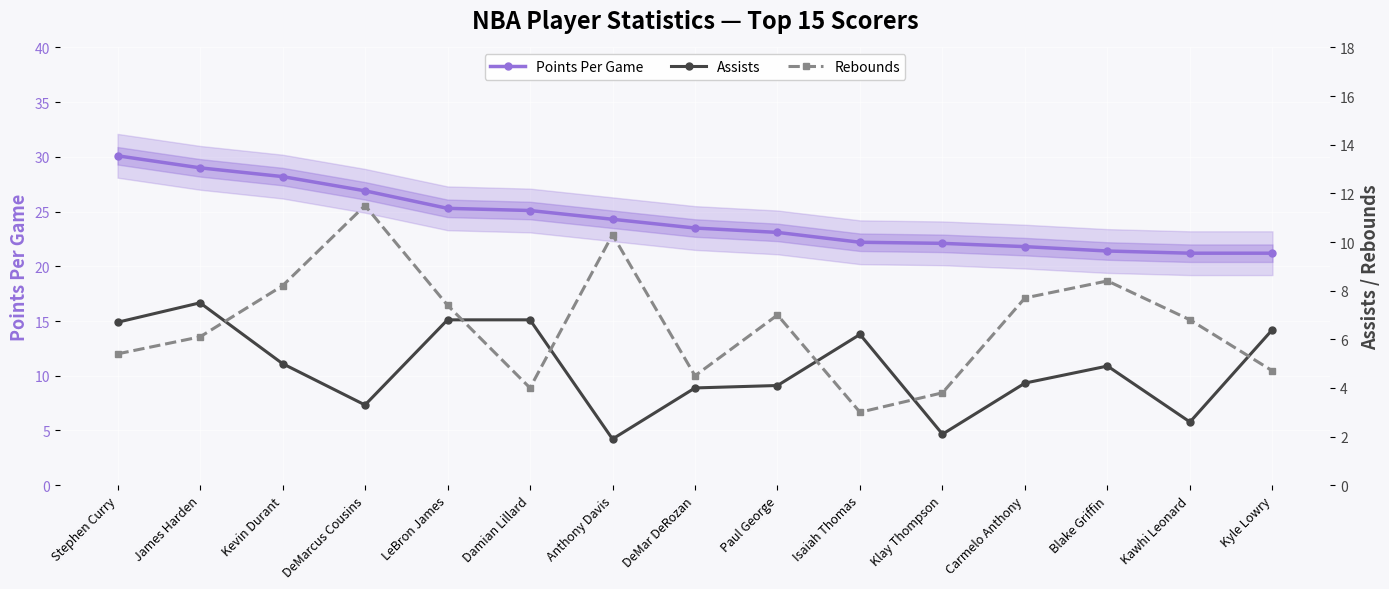

Reading left to right, transcribe all the data shown in this chart.

Points Per Game: Stephen Curry=30.1	James Harden=29.0	Kevin Durant=28.2	DeMarcus Cousins=26.9	LeBron James=25.3	Damian Lillard=25.1	Anthony Davis=24.3	DeMar DeRozan=23.5	Paul George=23.1	Isaiah Thomas=22.2	Klay Thompson=22.1	Carmelo Anthony=21.8	Blake Griffin=21.4	Kawhi Leonard=21.2	Kyle Lowry=21.2
Assists: Stephen Curry=6.7	James Harden=7.5	Kevin Durant=5.0	DeMarcus Cousins=3.3	LeBron James=6.8	Damian Lillard=6.8	Anthony Davis=1.9	DeMar DeRozan=4.0	Paul George=4.1	Isaiah Thomas=6.2	Klay Thompson=2.1	Carmelo Anthony=4.2	Blake Griffin=4.9	Kawhi Leonard=2.6	Kyle Lowry=6.4
Rebounds: Stephen Curry=5.4	James Harden=6.1	Kevin Durant=8.2	DeMarcus Cousins=11.5	LeBron James=7.4	Damian Lillard=4.0	Anthony Davis=10.3	DeMar DeRozan=4.5	Paul George=7.0	Isaiah Thomas=3.0	Klay Thompson=3.8	Carmelo Anthony=7.7	Blake Griffin=8.4	Kawhi Leonard=6.8	Kyle Lowry=4.7